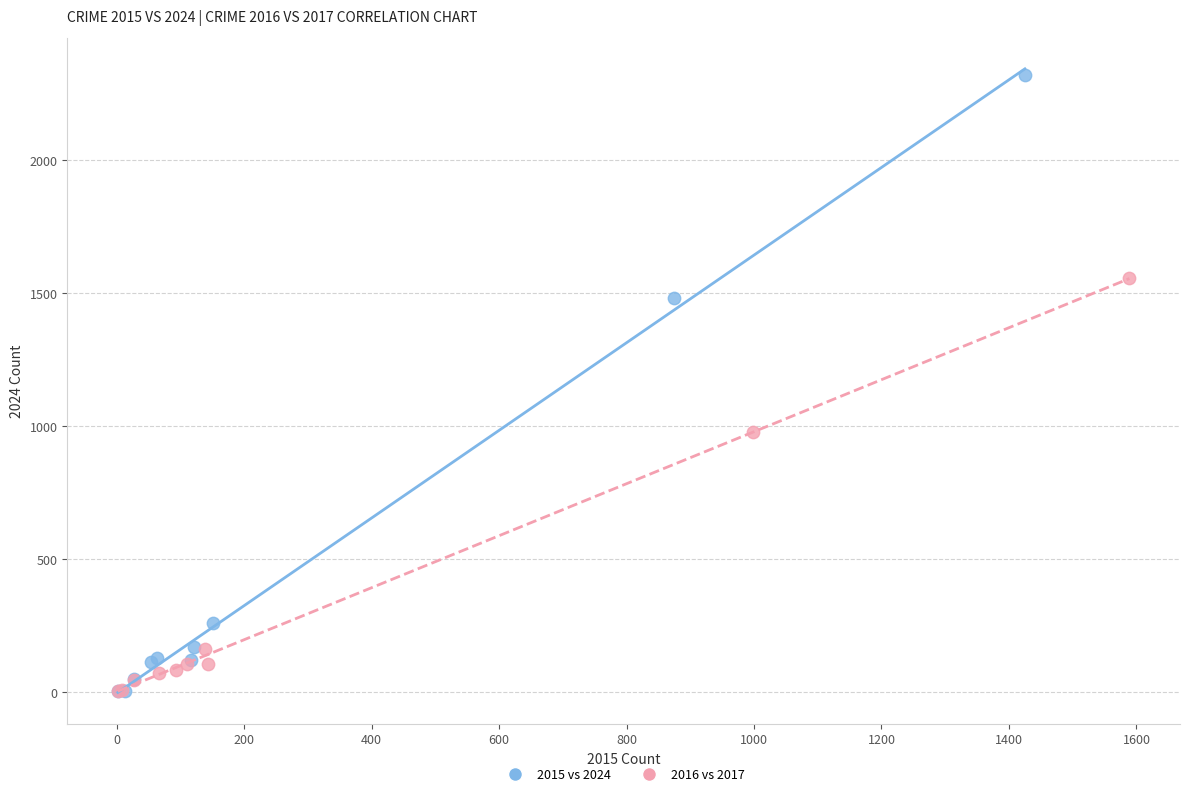

Which series contains the highest Y value?

2015 vs 2024